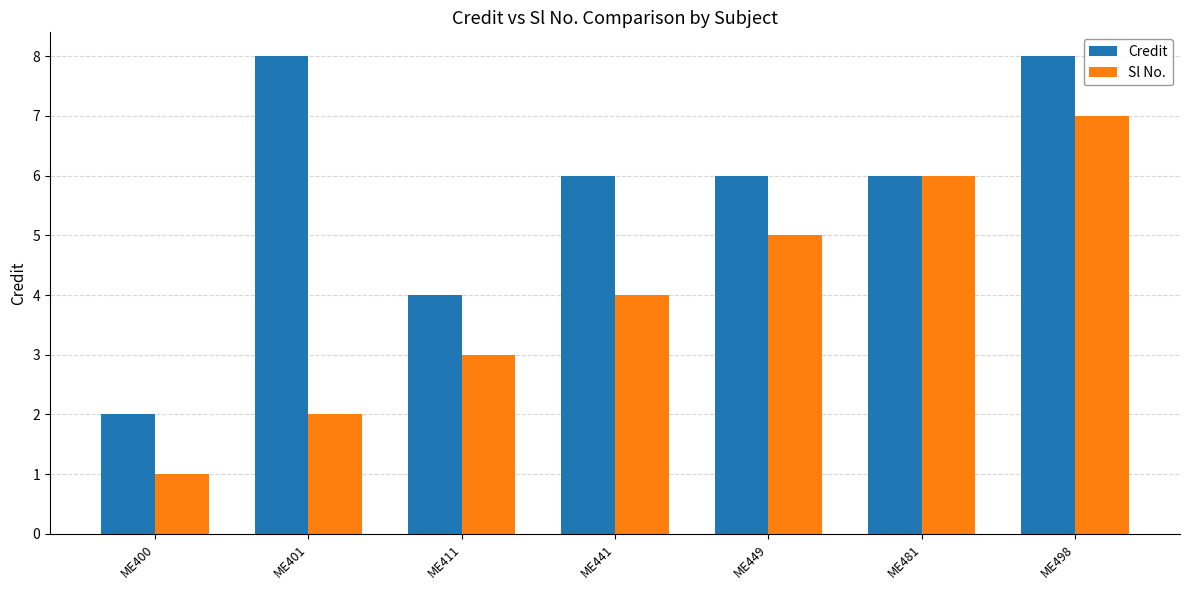

Is the value of Credit at ME411 greater than the value of Sl No. at ME498?

No